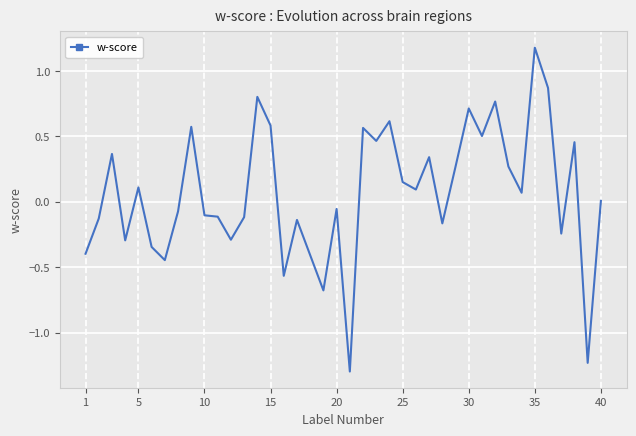

What is the smallest value displayed?

-1.3